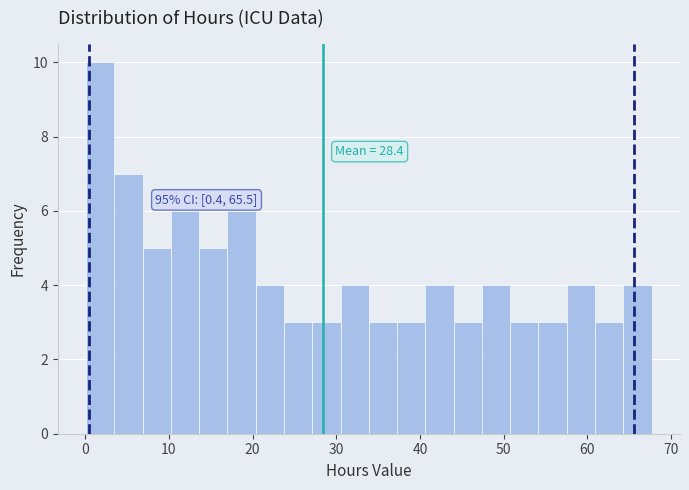

Around what value on the x-axis is the tallest bar? Give the approximate position of its centre, as read against the axis.

2